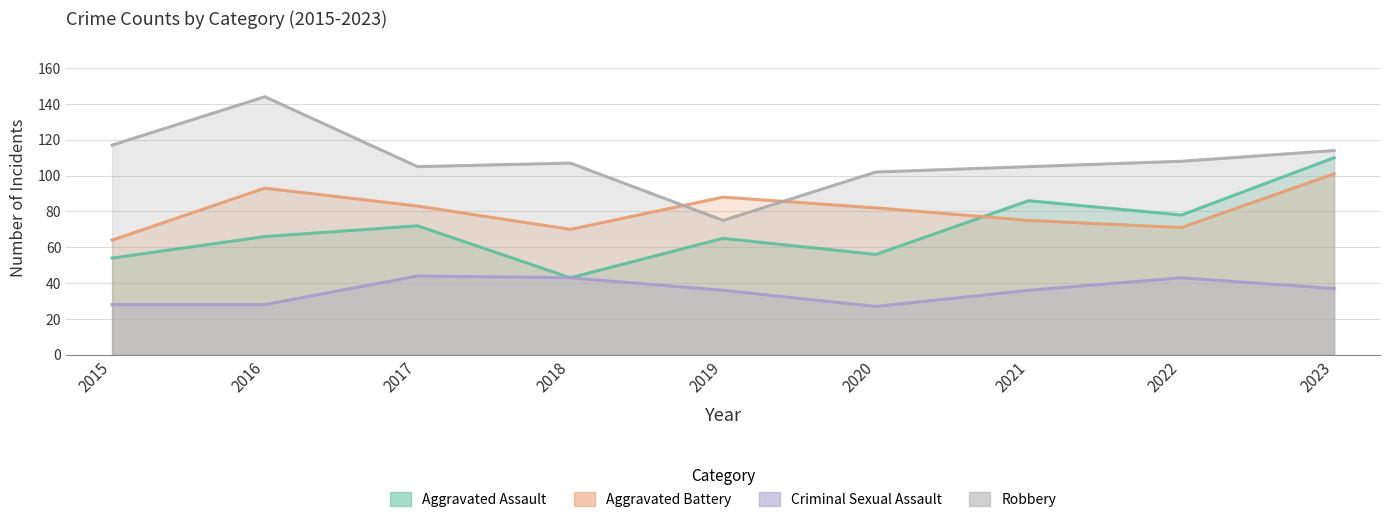

At how many categories does at least one series exceed 47?

9